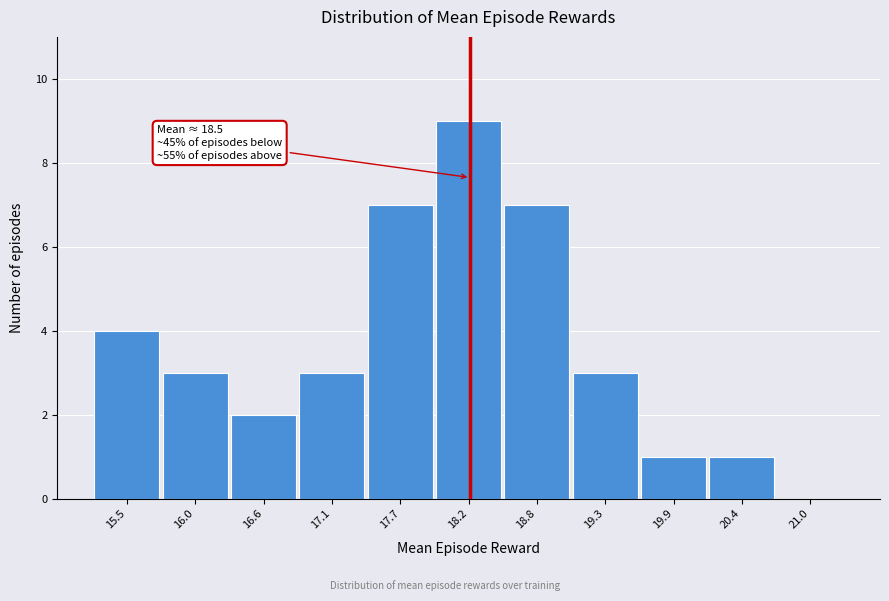

Reading right to left, list all the values displayed in this chart.

21.0=0	20.4=1	19.9=1	19.3=3	18.8=7	18.2=9	17.7=7	17.1=3	16.6=2	16.0=3	15.5=4